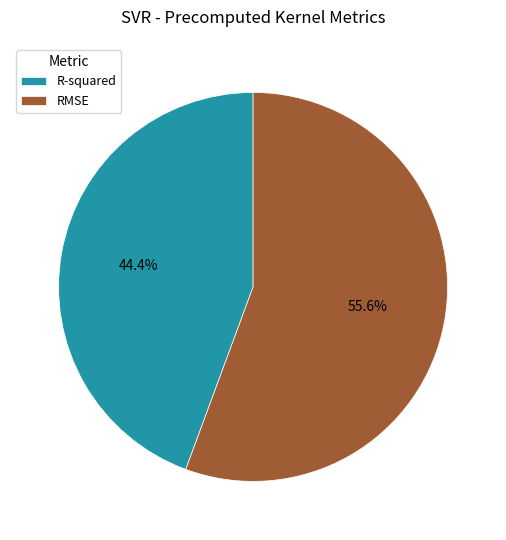

Is it true that R-squared is 44% of the pie?

True